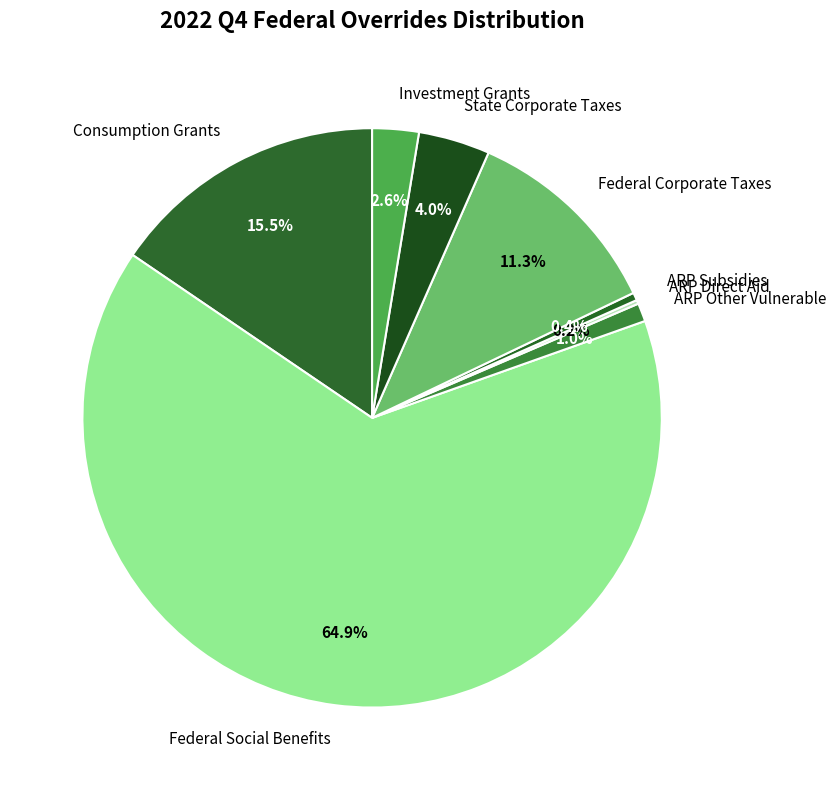

Which category has the biggest portion of the pie?

Federal Social Benefits